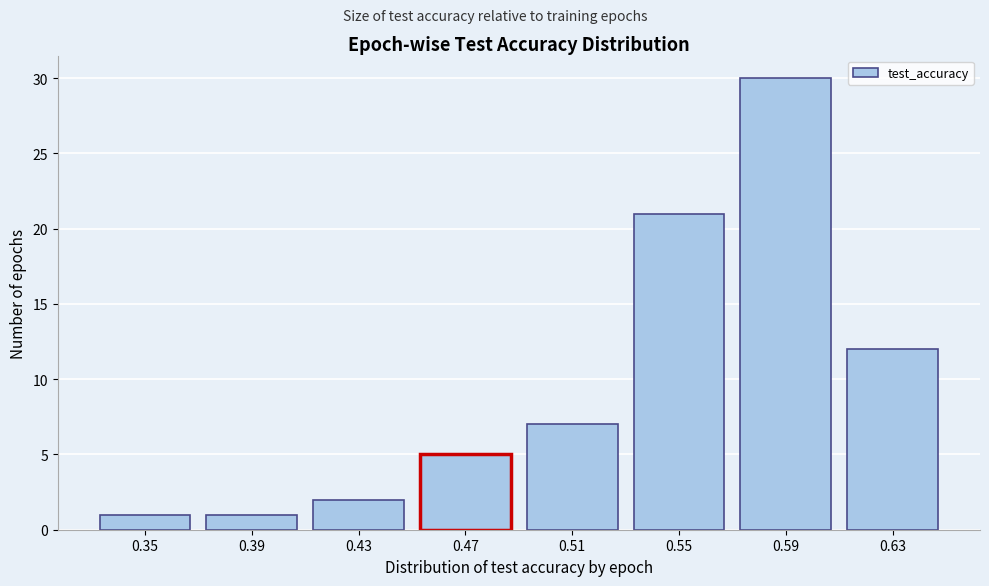

Reading left to right, what are all the values shown in this chart?

0.35=1	0.39=1	0.43=2	0.47=5	0.51=7	0.55=21	0.59=30	0.63=12